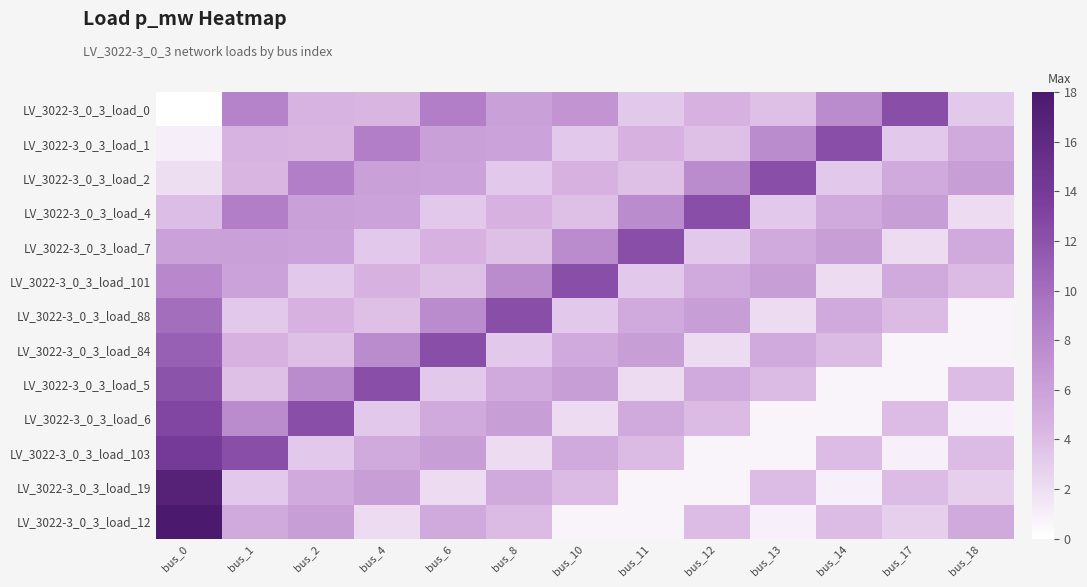

At bus_8, list the series in order from largest to smallest.

LV_3022-3_0_3_load_88, LV_3022-3_0_3_load_101, LV_3022-3_0_3_load_6, LV_3022-3_0_3_load_0, LV_3022-3_0_3_load_1, LV_3022-3_0_3_load_19, LV_3022-3_0_3_load_5, LV_3022-3_0_3_load_4, LV_3022-3_0_3_load_12, LV_3022-3_0_3_load_7, LV_3022-3_0_3_load_2, LV_3022-3_0_3_load_84, LV_3022-3_0_3_load_103